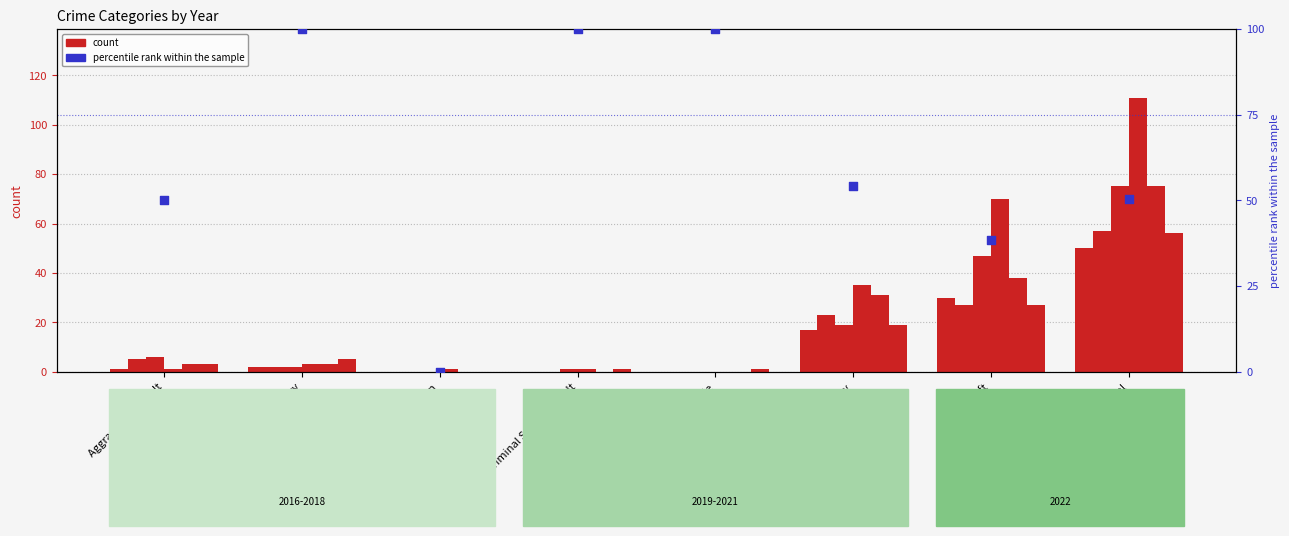

Between Homicide and Aggravated Assault, which is larger?

Homicide